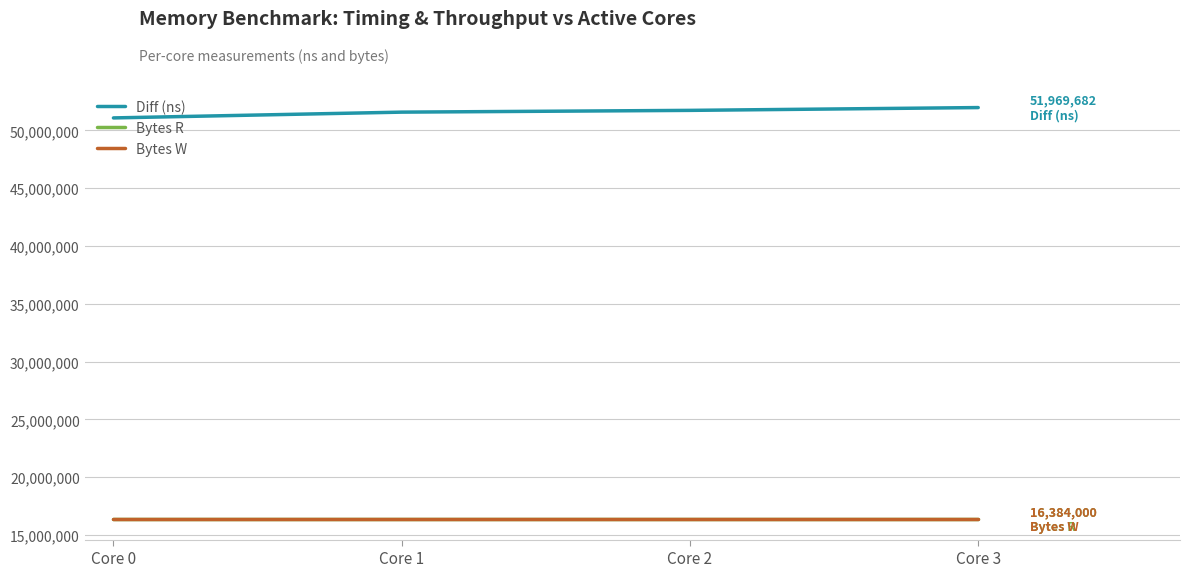

Count the Diff (ns) values in the range 51575033 to 51969682.

3